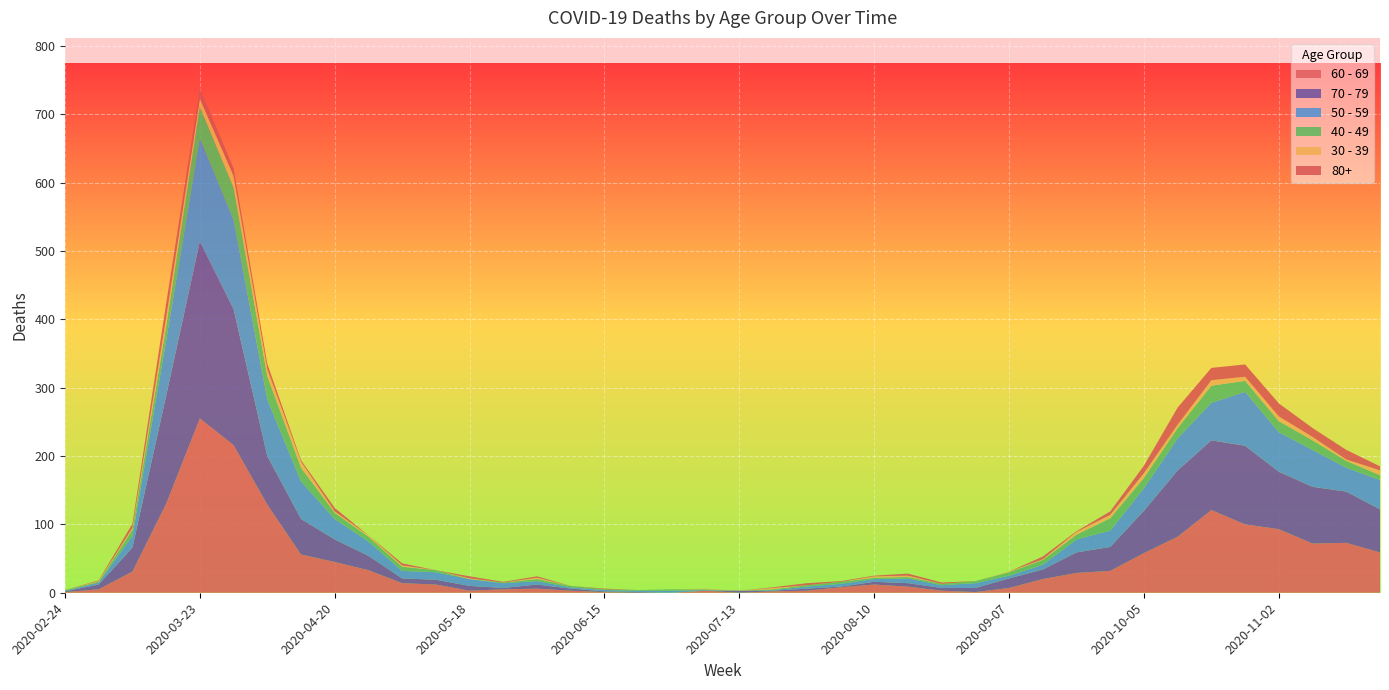

Reading right to left, transcribe all the data shown in this chart.

60 - 69: 59	73	72	93	100	121	82	58	32	29	20	7	1	3	9	12	8	3	2	0	3	0	0	1	3	6	5	3	12	14	33	45	56	129	216	255	130	31	5	1
70 - 79: 63	75	83	84	115	102	97	62	35	30	14	14	6	4	5	4	1	3	1	3	0	0	1	1	3	6	2	7	7	7	21	33	52	71	199	259	158	35	7	1
50 - 59: 43	35	54	58	79	55	47	33	24	19	7	4	7	4	7	4	4	3	1	0	1	3	2	2	2	5	7	10	11	11	21	30	55	83	131	151	81	17	3	1
40 - 49: 7	10	14	16	16	25	15	15	18	7	7	5	3	2	2	2	3	2	1	0	1	2	1	1	2	3	1	0	3	6	7	9	20	34	47	46	21	9	1	1
30 - 39: 7	2	5	7	6	8	5	7	5	4	1	1	0	0	2	2	0	0	2	0	1	0	0	0	0	2	0	1	0	2	2	2	9	10	17	12	12	3	1	0
80+: 6	14	13	19	18	18	25	11	5	1	4	0	0	2	3	1	1	3	1	0	0	0	0	1	0	2	1	3	0	3	0	5	2	8	11	15	21	6	1	0